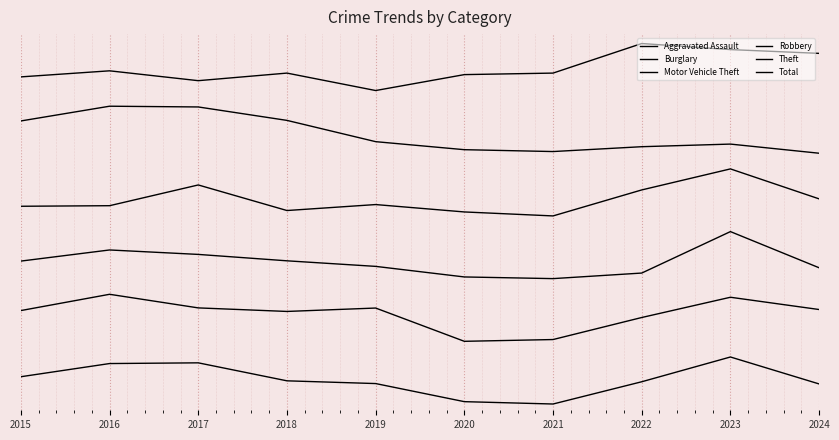

How many values in the Theft series exceed 664?

5